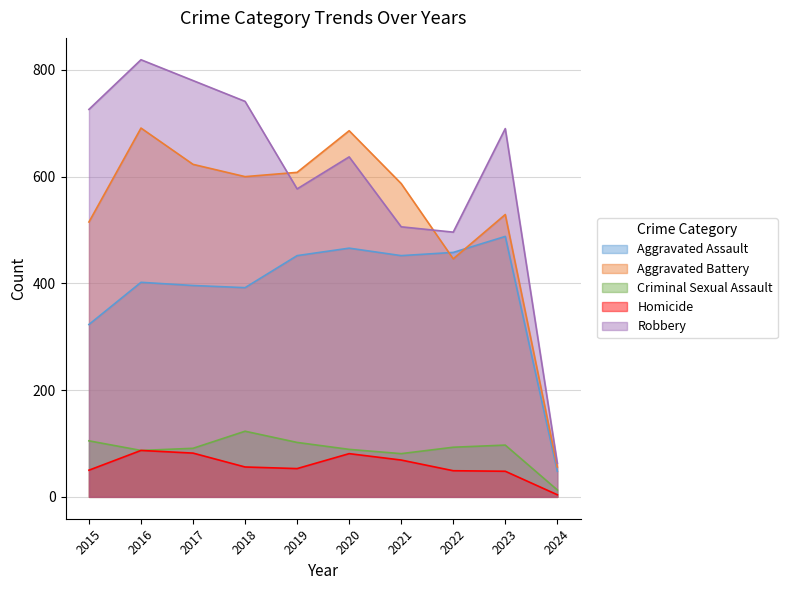

True or false: Homicide and Aggravated Battery intersect in this chart.

False